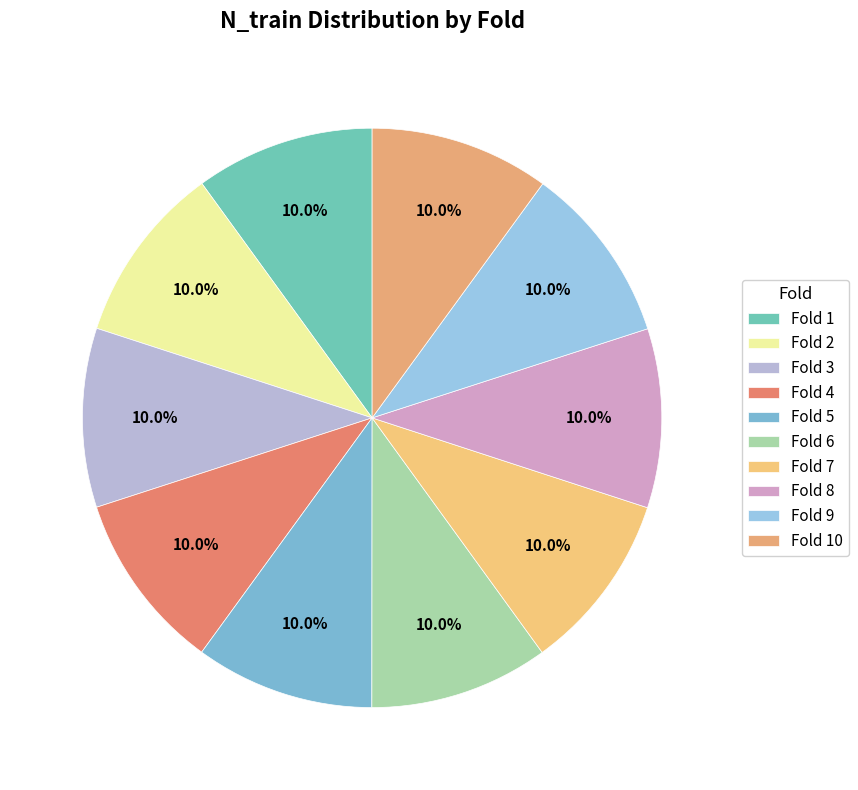

What is the smallest slice in the pie chart?

Fold 1